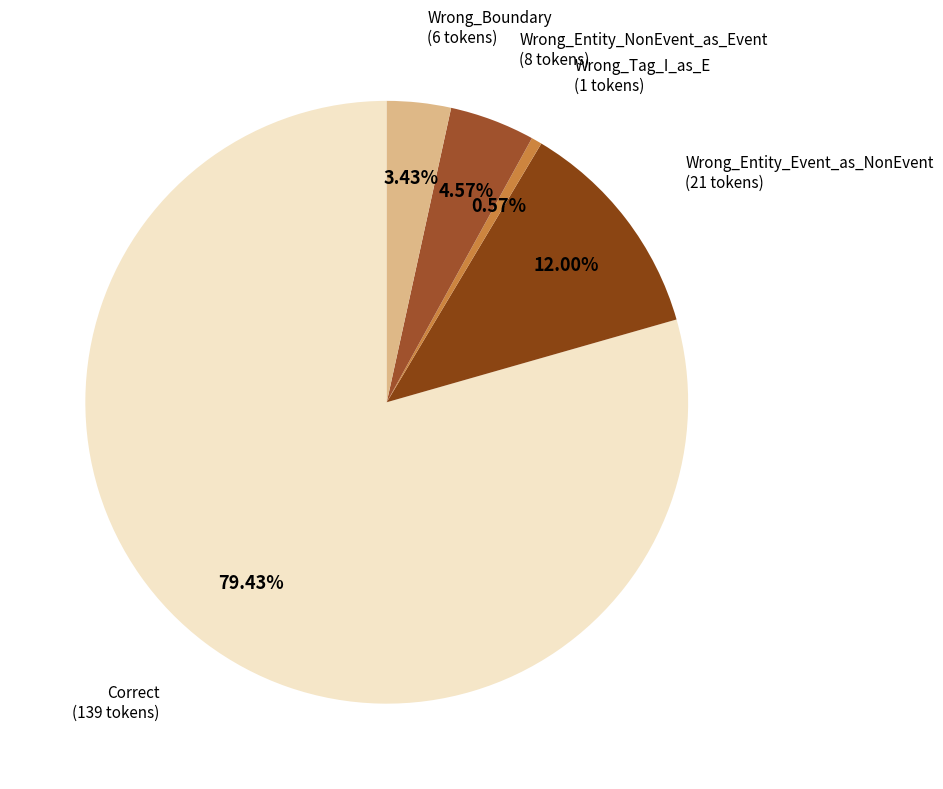

How many slices are in this pie chart?

5